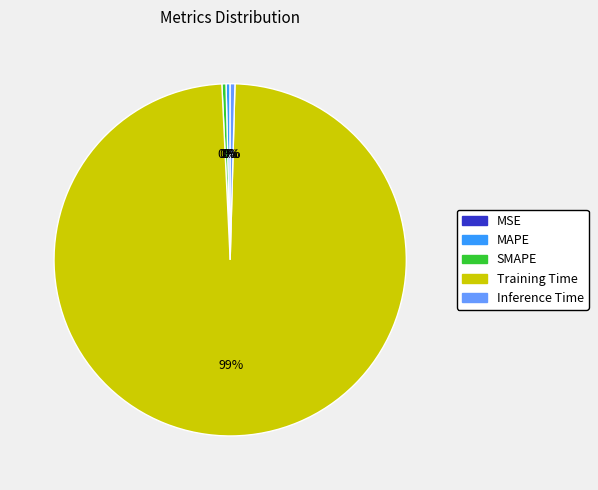

What is the largest slice in the pie chart?

Training Time